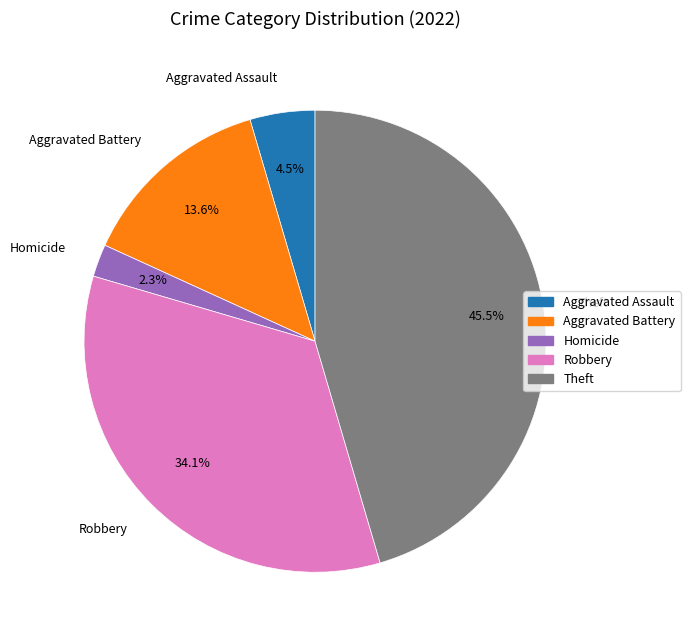

Is Robbery the majority of the pie?

No